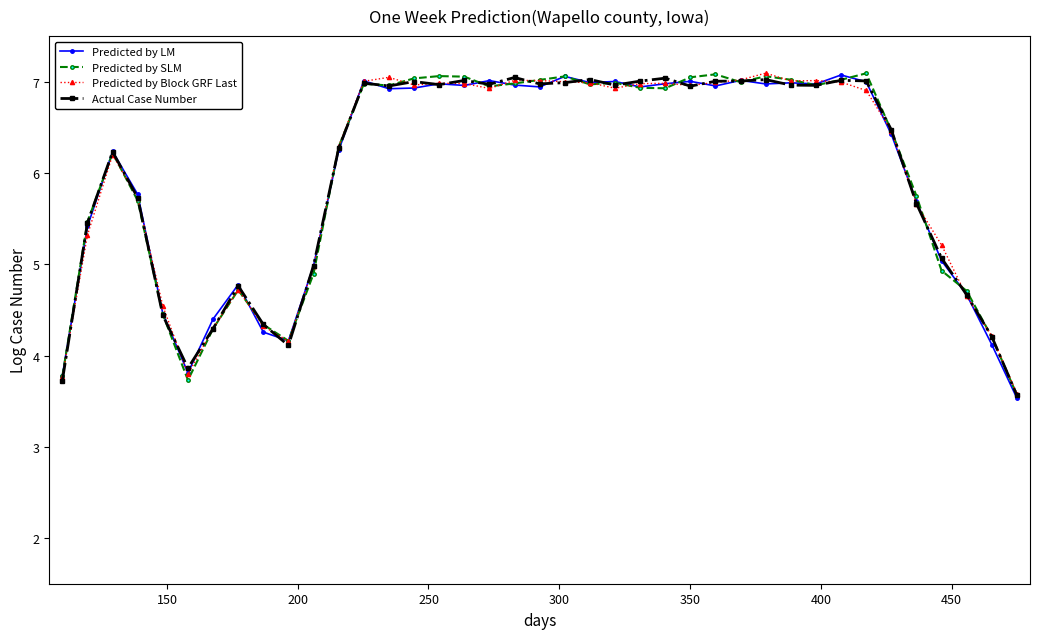

What is the value of the Actual Case Number point at the 9th from the left?

4.3